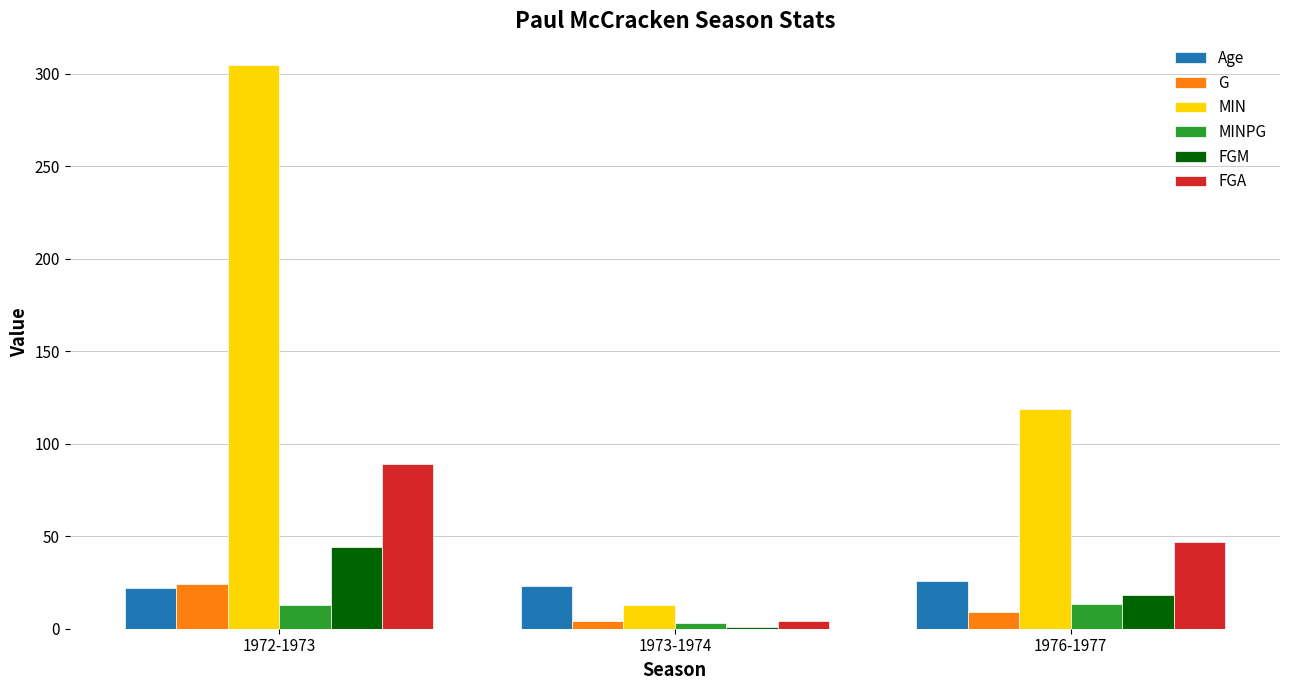

Which series has the widest spread of values?

MIN